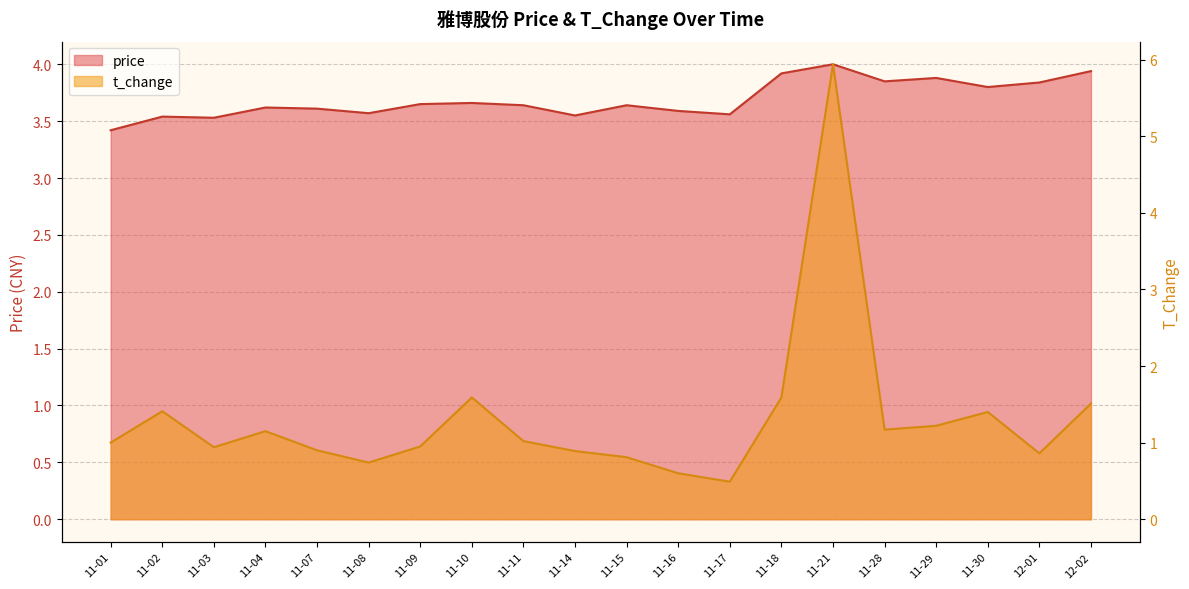

At how many categories does at least one series exceed 1?

20